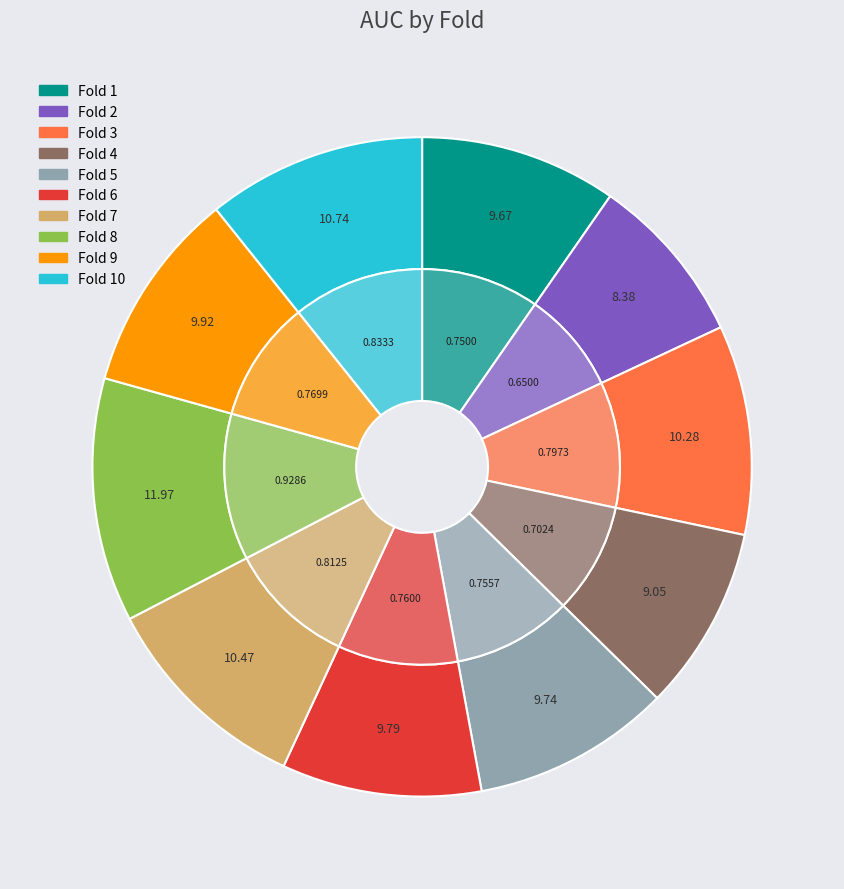

Is there a majority slice in this chart?

No